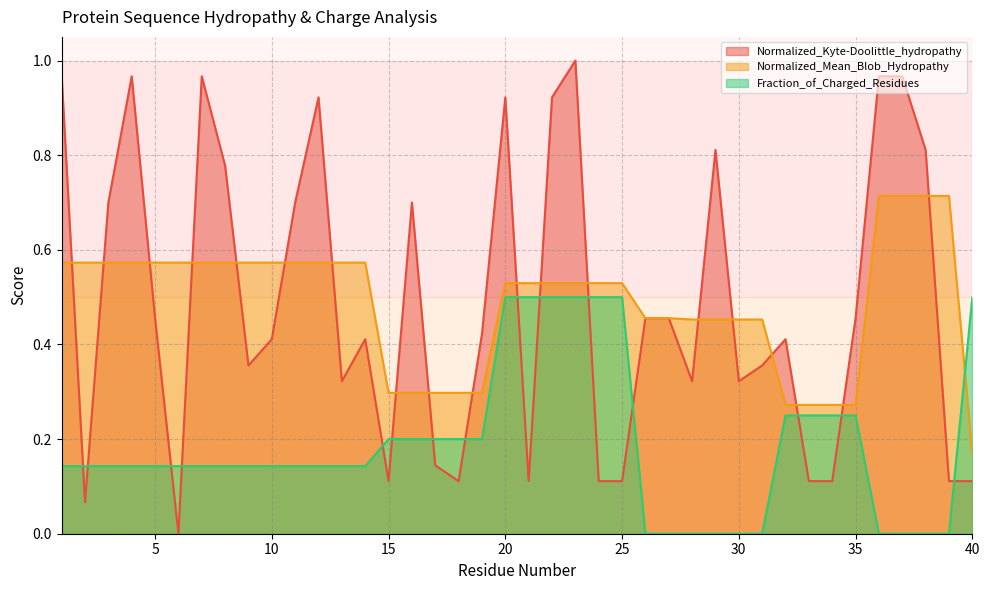

What is the sum of all Normalized_Mean_Blob_Hydropathy values?

19.5